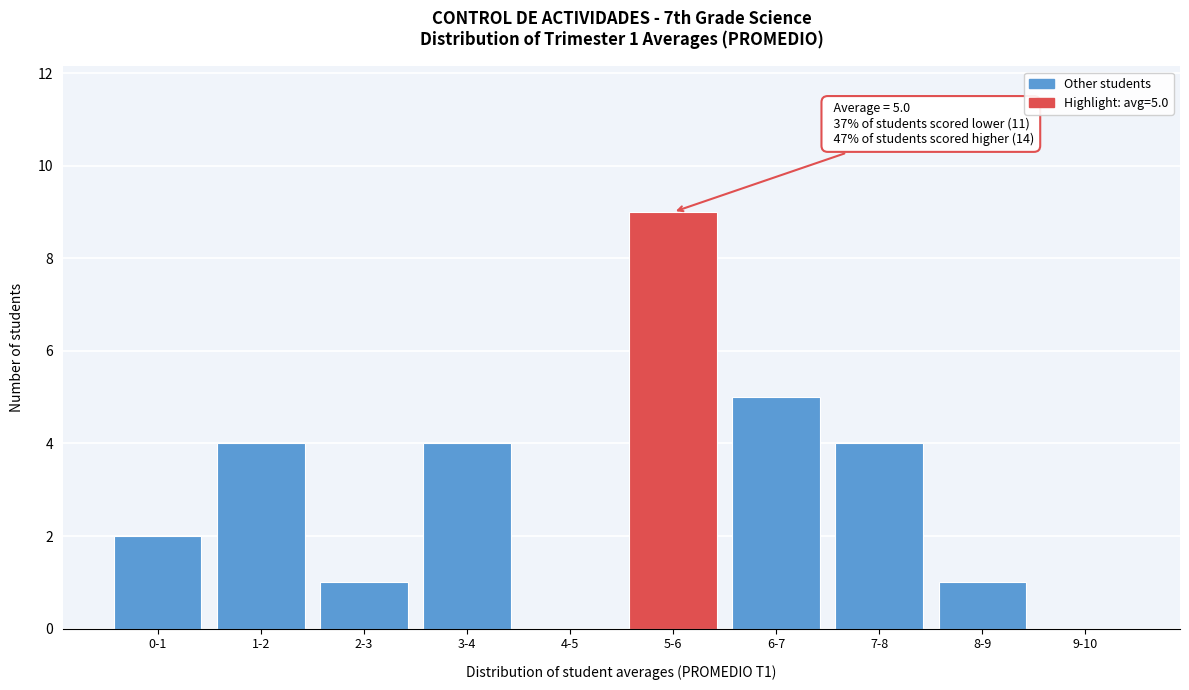

Reading right to left, list all the values displayed in this chart.

9-10=0	8-9=1	7-8=4	6-7=5	5-6=9	4-5=0	3-4=4	2-3=1	1-2=4	0-1=2